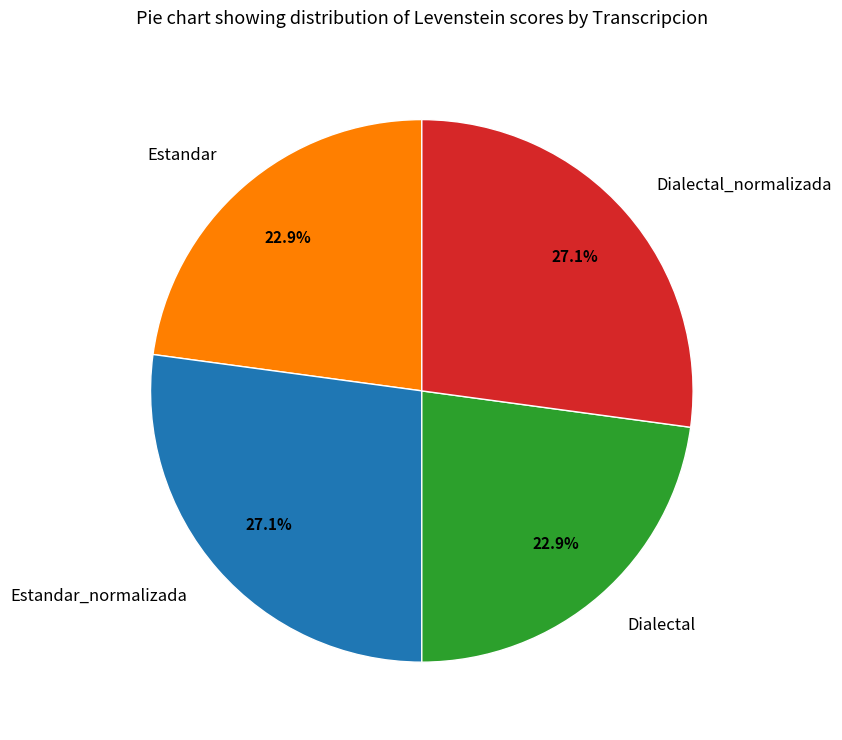

The Dialectal slice represents 23% of the pie. True or false?

True